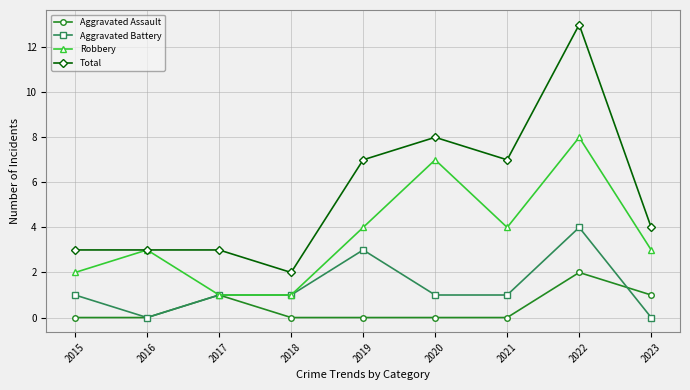

Where is the first local maximum for Robbery?

2016